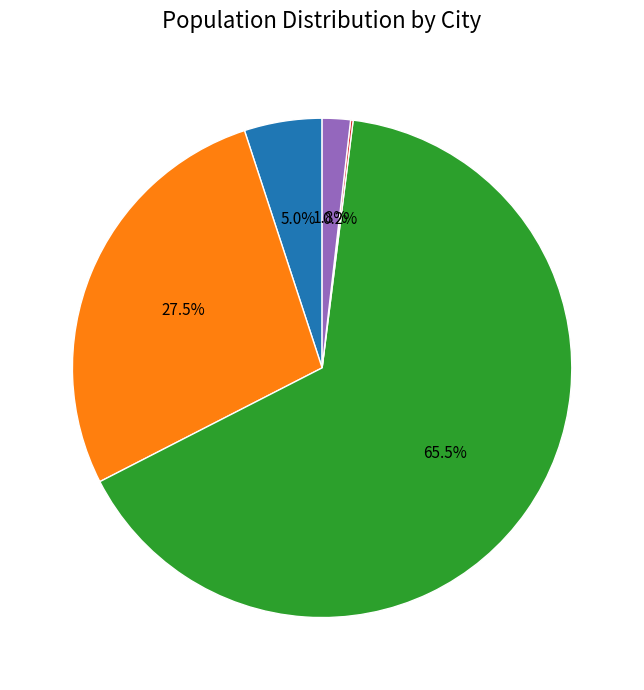

Is there a majority slice in this chart?

Yes